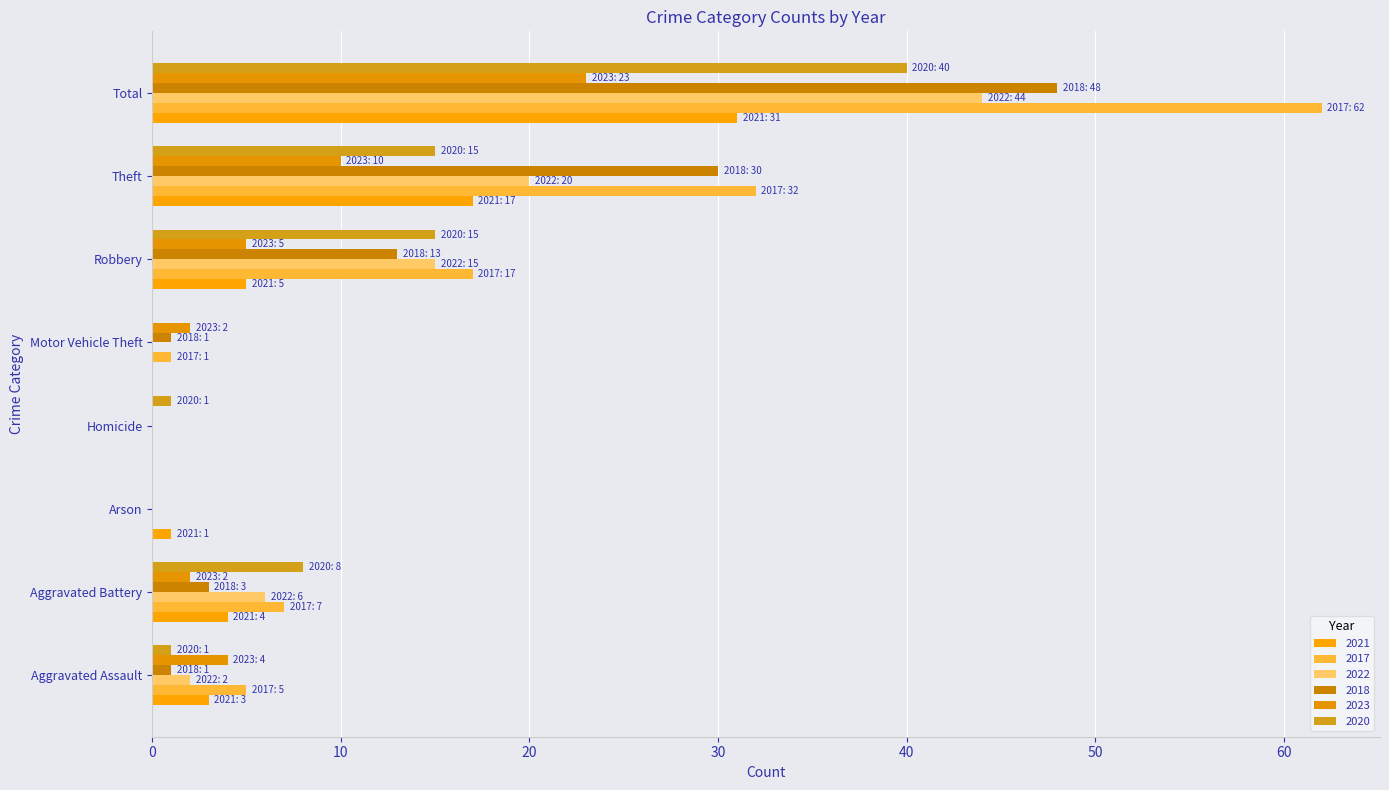

Count the number of data series in this chart.

6